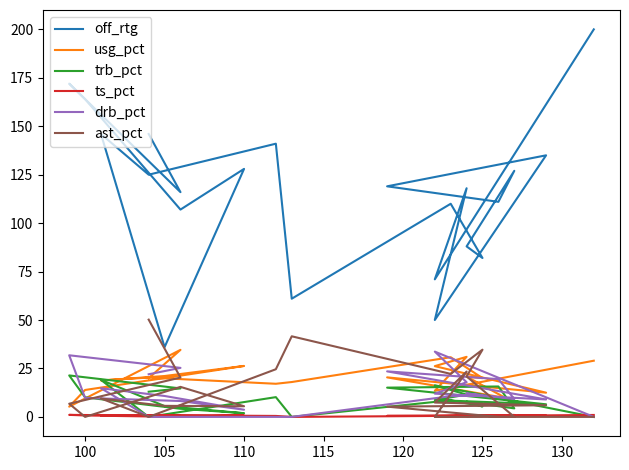

What is the maximum value shown in the chart?

200.0